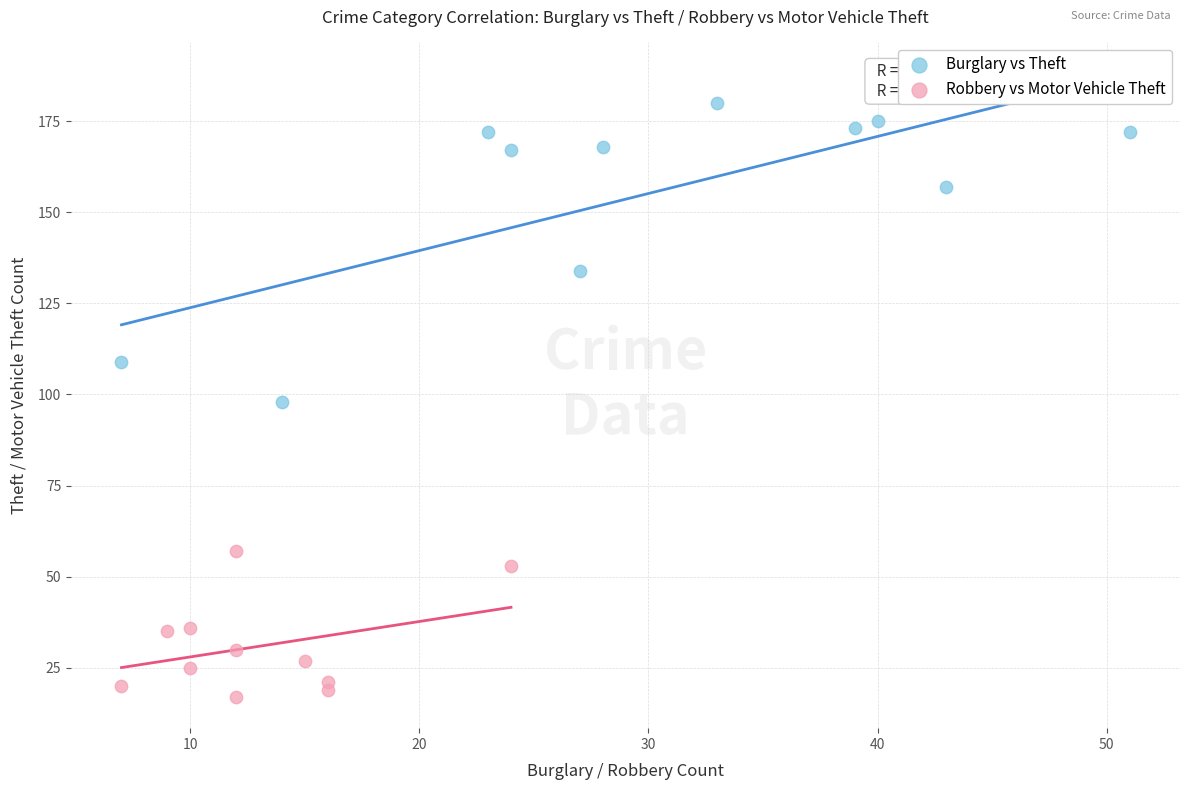

Which series contains the highest Y value?

Burglary vs Theft